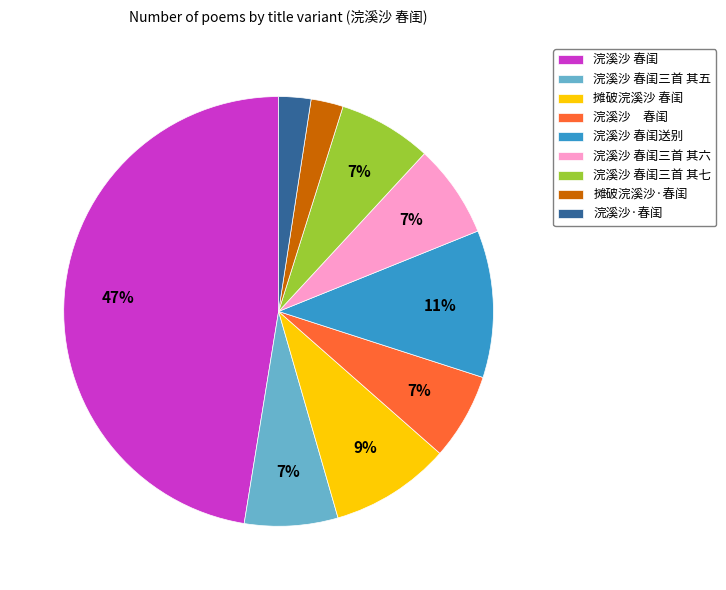

To the nearest percent, what is the difference between the largest and smallest slice percentages?

45%